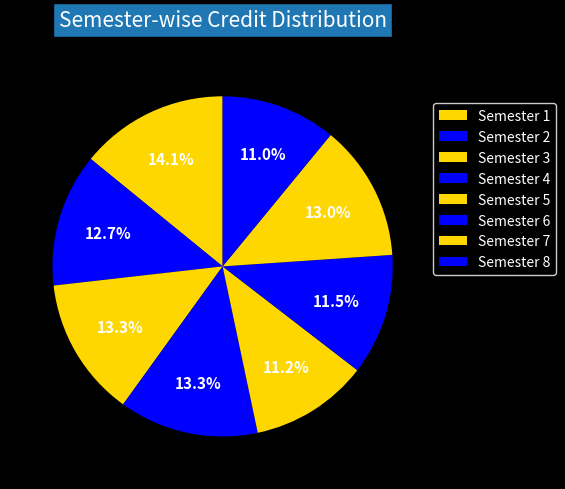

Between Semester 8 and Semester 4, which is larger?

Semester 4